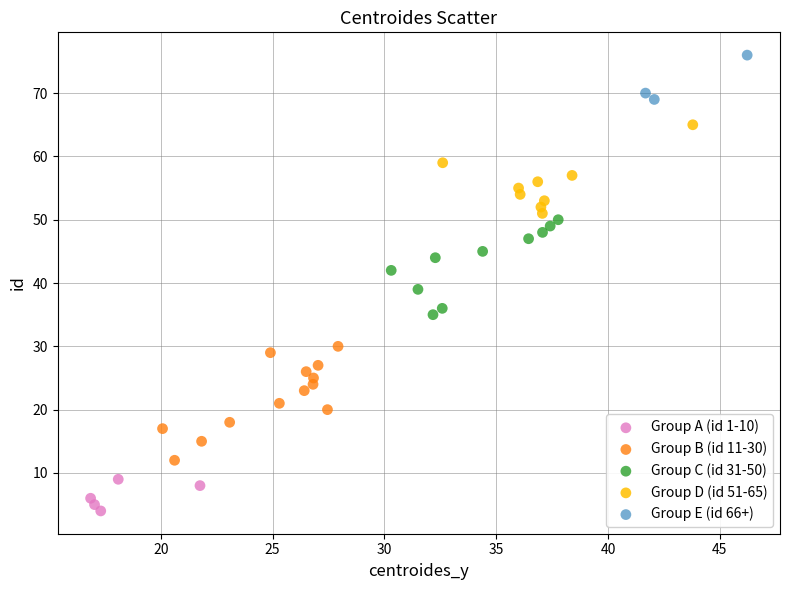

Which series reaches the maximum Y coordinate?

Group E (id 66+)